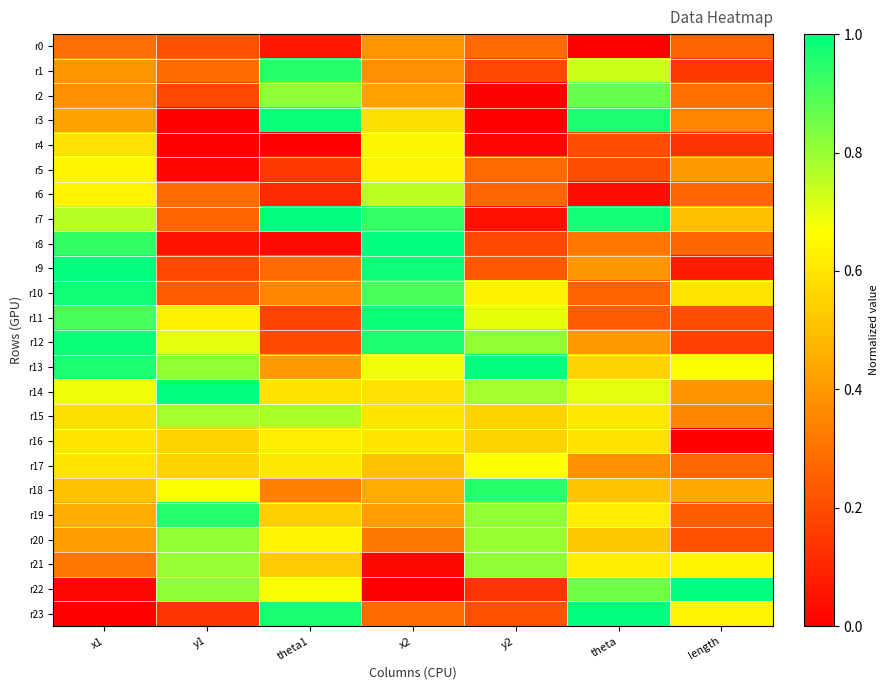

Count the number of categories in the chart.

7